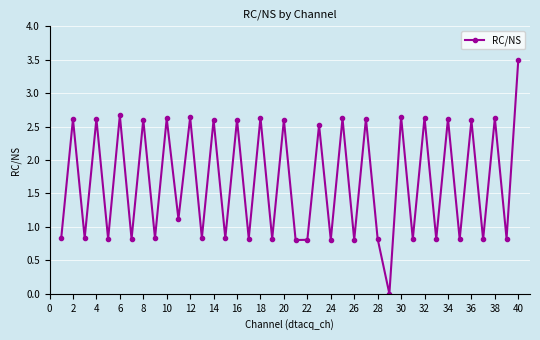

What is the greatest value displayed?

3.5